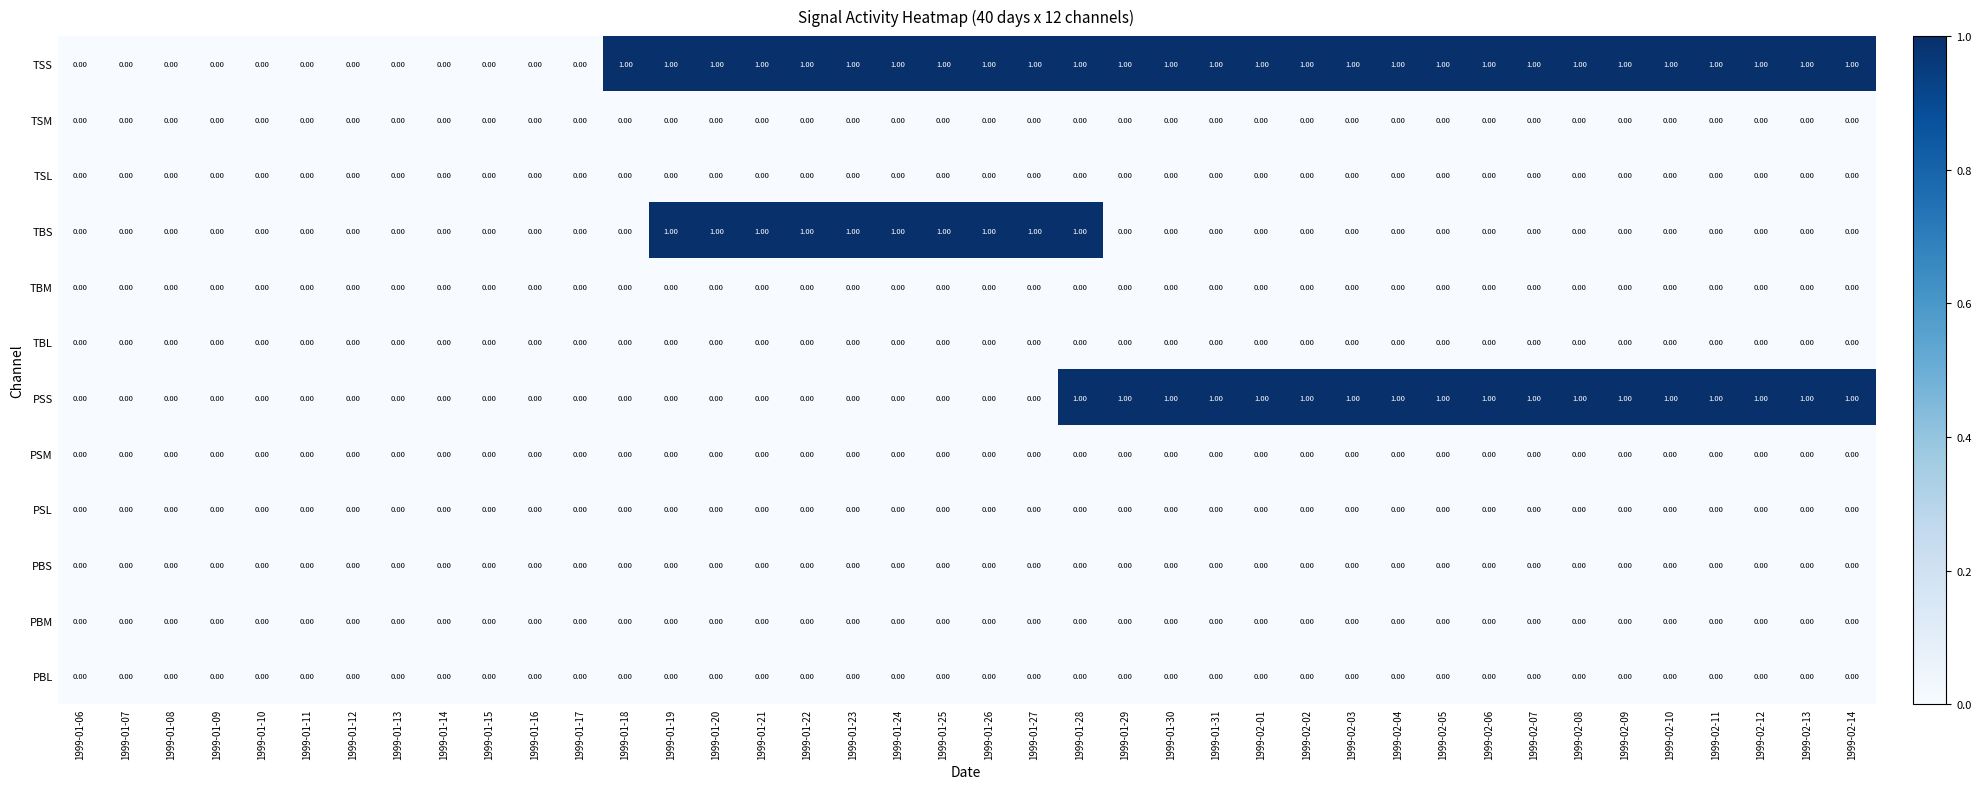

At which category is the sum across all series the highest?

1999-01-28